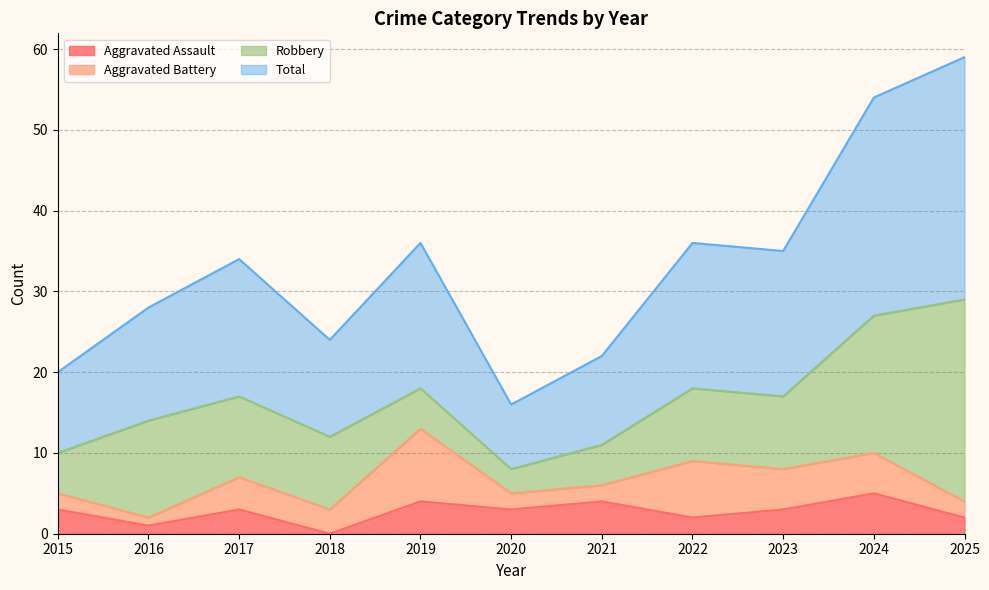

Which label corresponds to the largest value in the chart?

2025